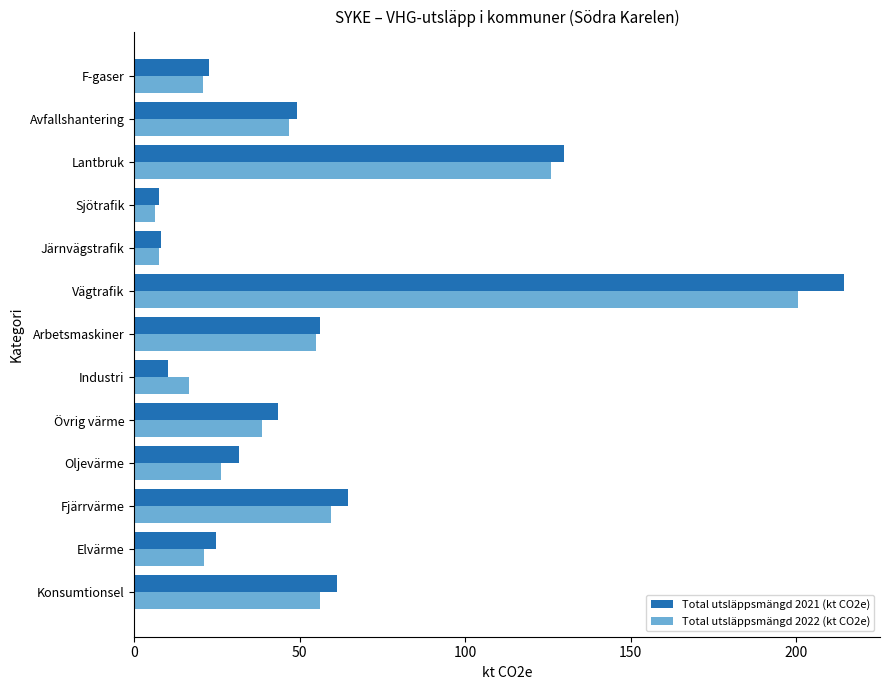

The value of Total utsläppsmängd 2021 (kt CO2e) at Sjötrafik is 7.5. True or false?

True